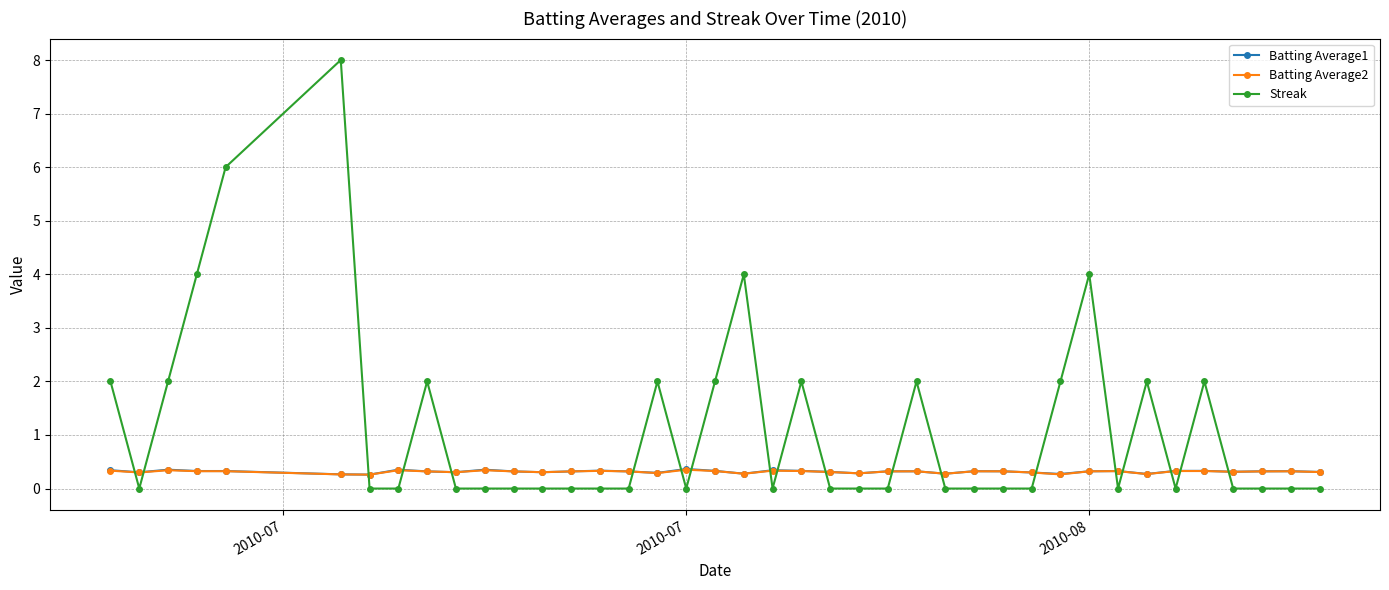

What is the maximum value shown in the chart?

8.0